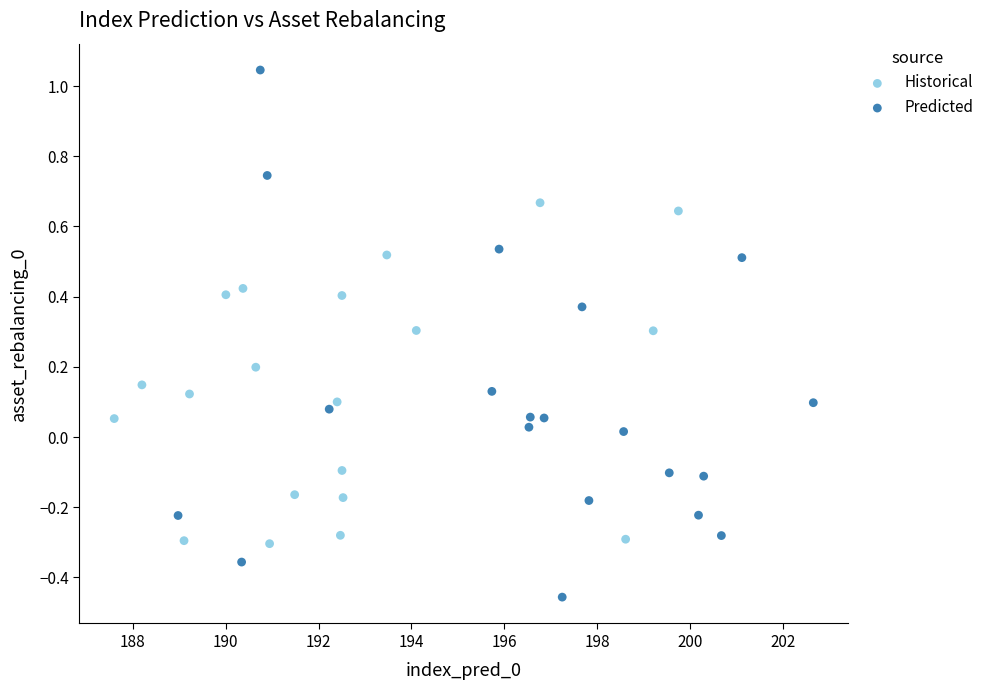

Which series has the largest Y range (max minus min)?

Predicted